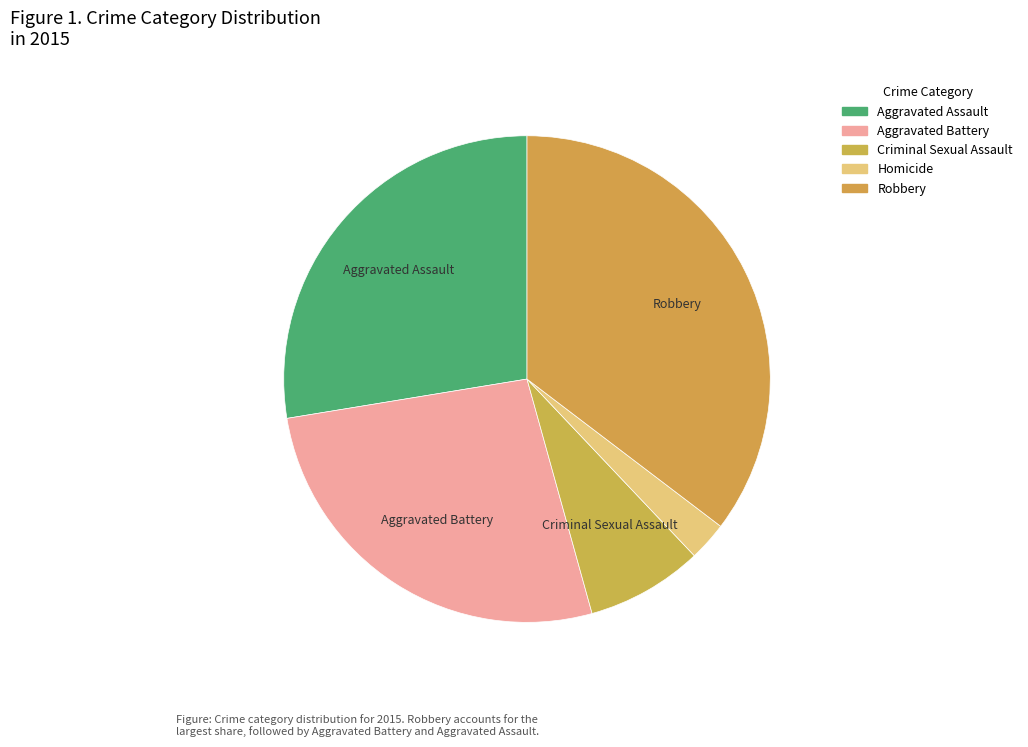

Which slice is the largest?

Robbery